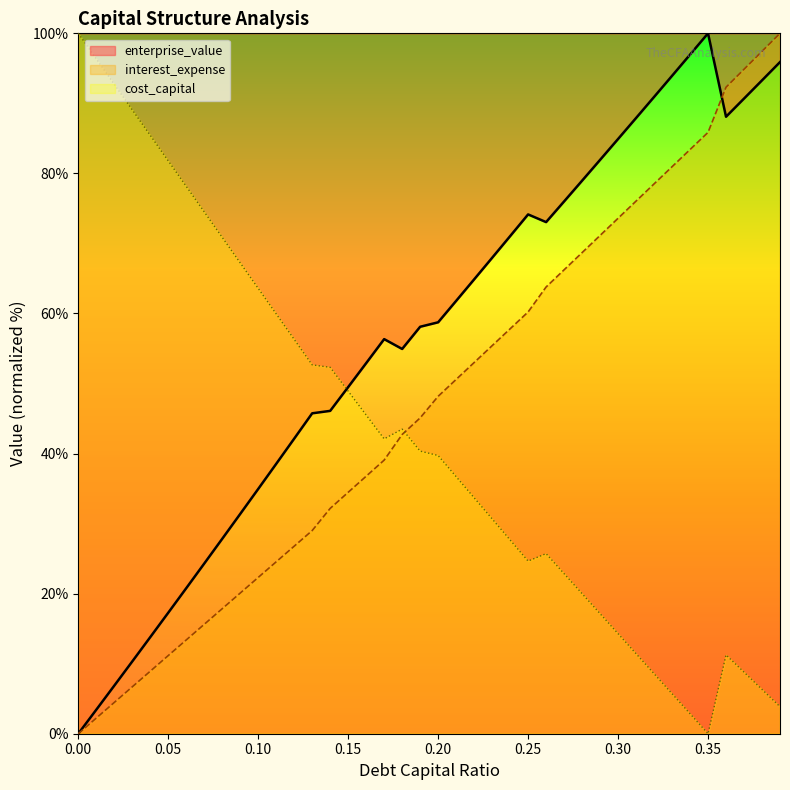

The enterprise_value series shows 88.1 at 0.36. True or false?

True